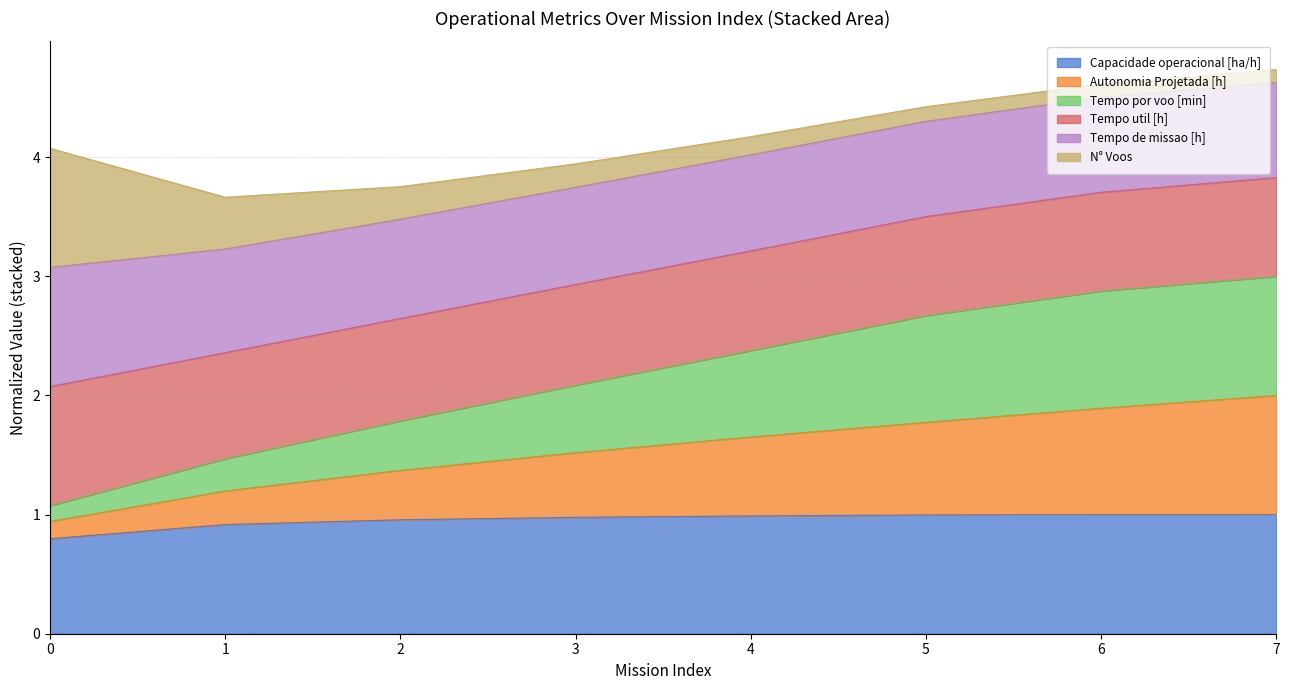

What is the total value across all series at 6?

4.6